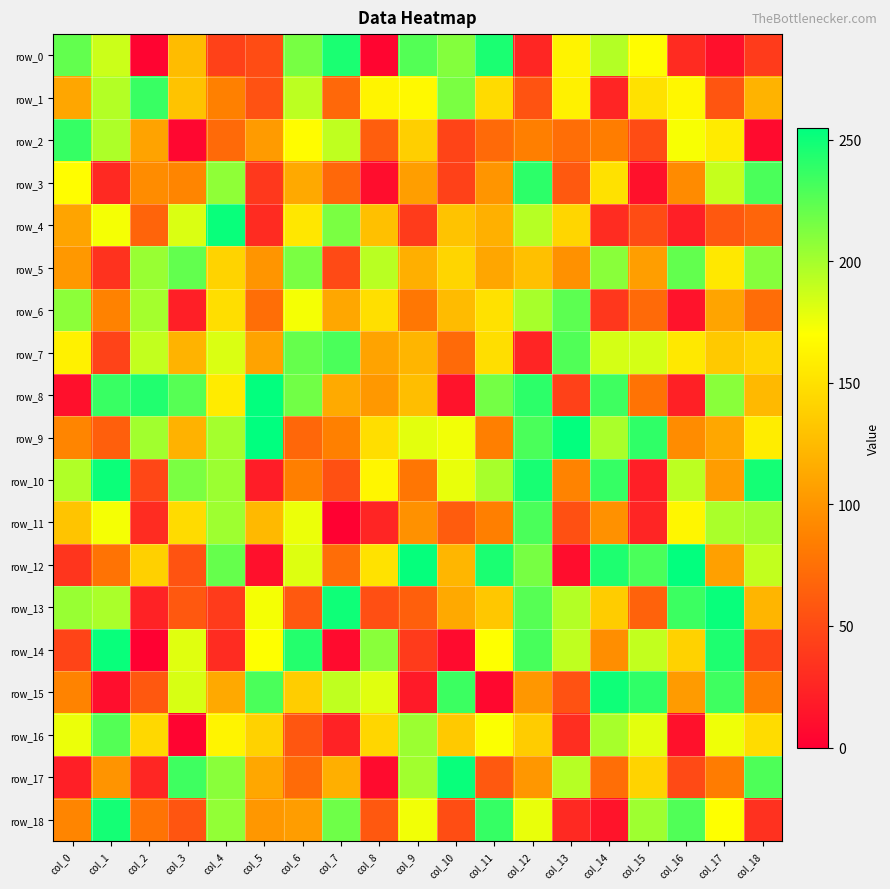

Rank the series by their maximum value, from highest to lowest.

row_9, row_8, row_12, row_4, row_13, row_14, row_17, row_10, row_15, row_18, row_0, row_3, row_2, row_1, row_7, row_11, row_16, row_6, row_5